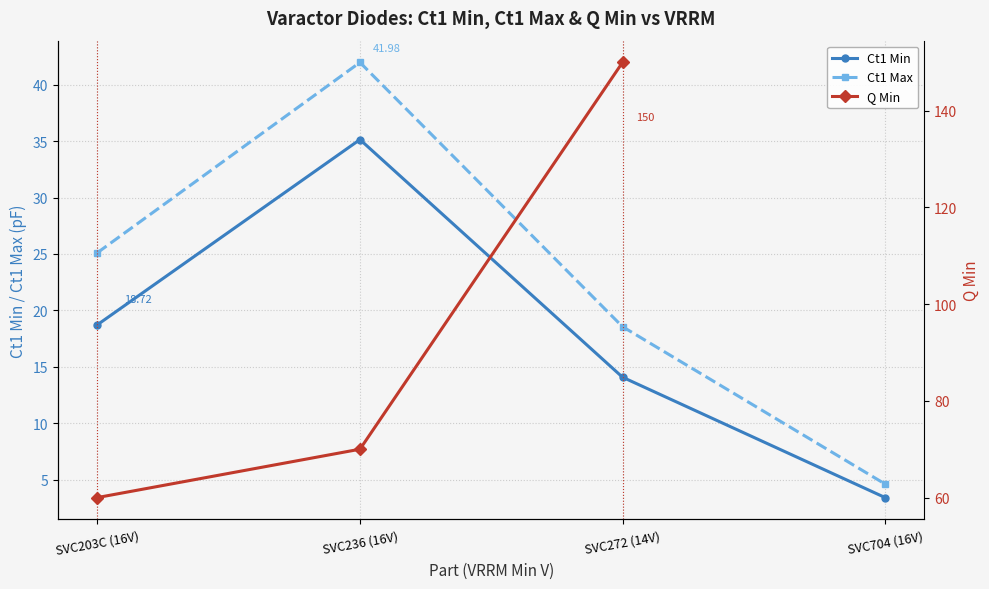

How many lines are shown in the chart?

3